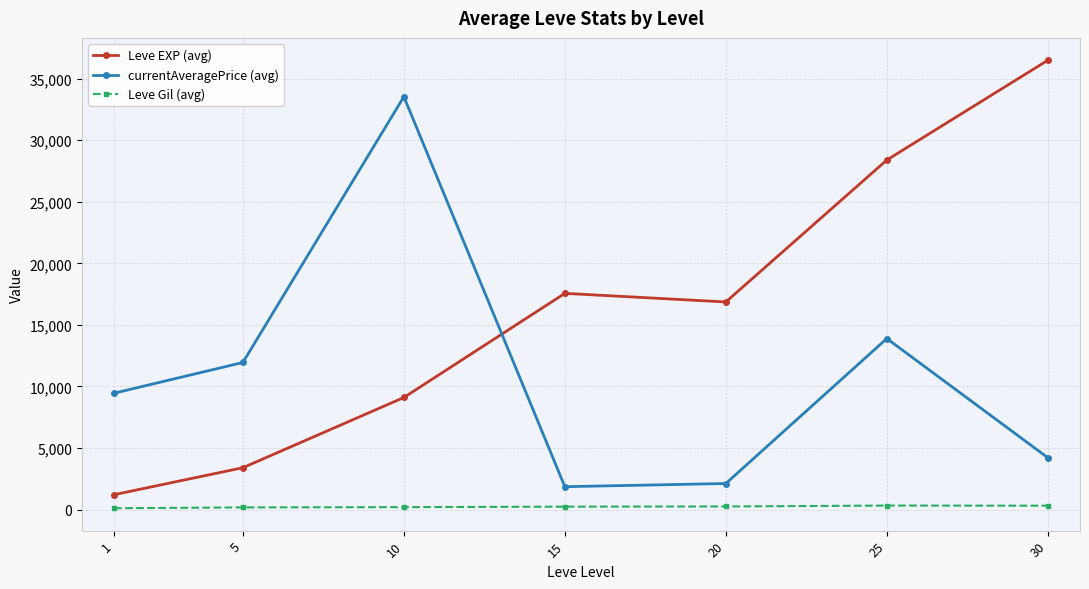

What is the difference between the currentAveragePrice (avg) values at 5 and 10?

21585.5